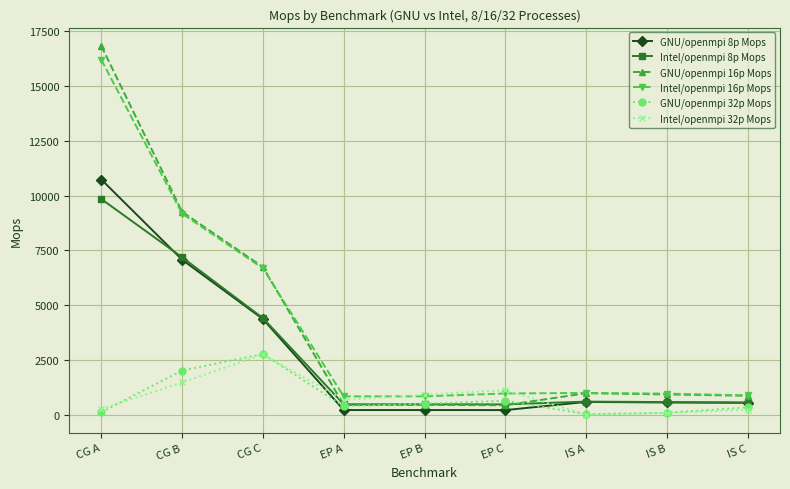

What is the difference between the second highest and second lowest values in the GNU/openmpi 16p Mops series?

8796.8